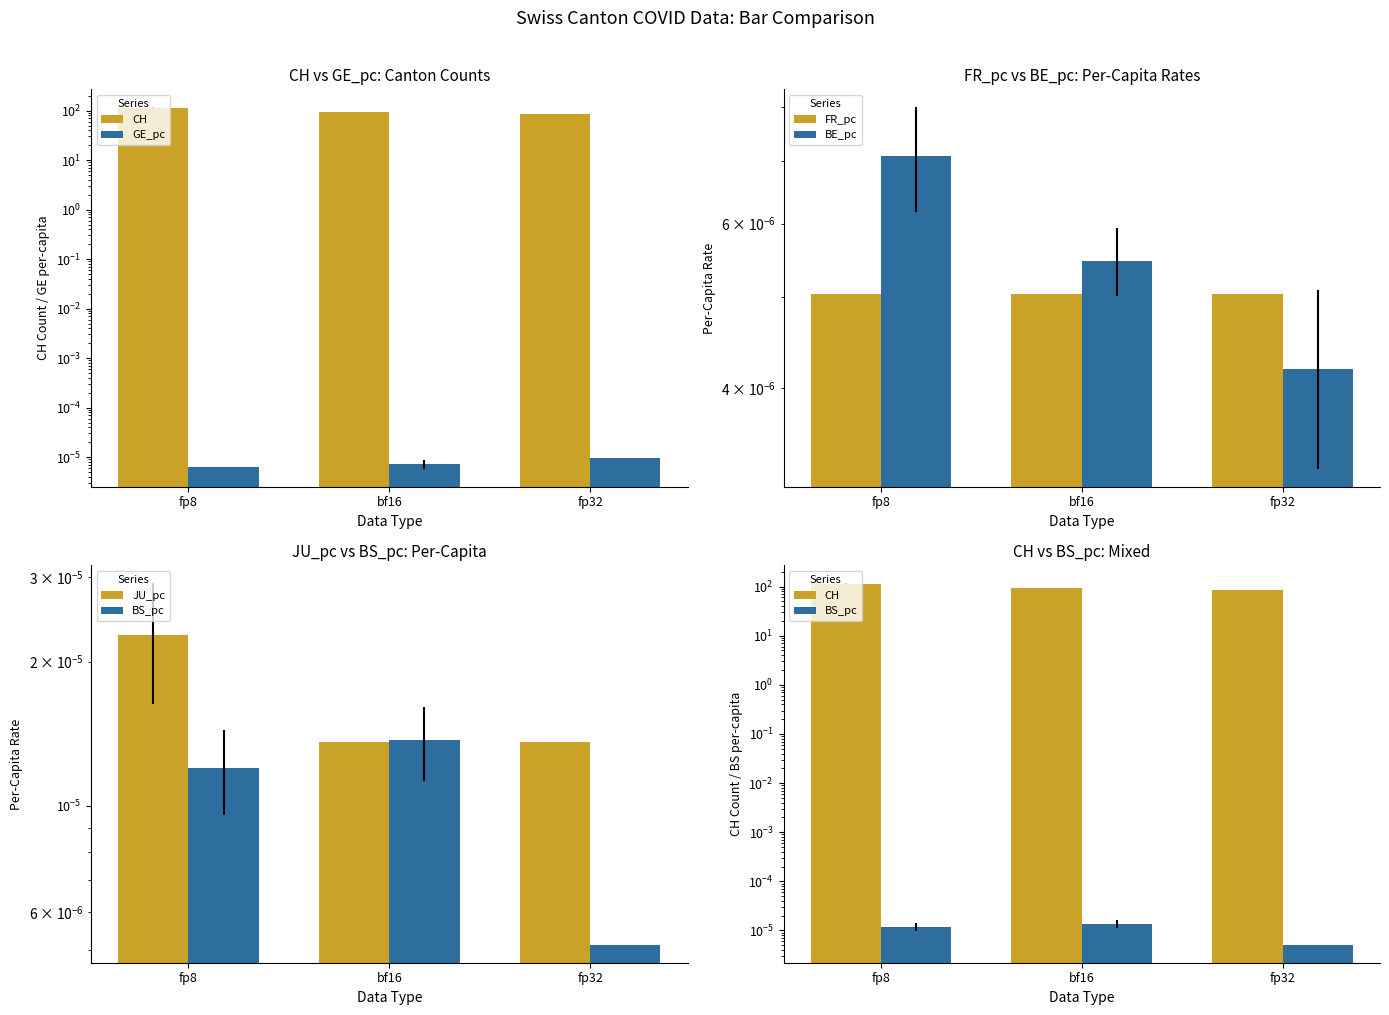

What is the label of the 3rd bar from the right?

fp8